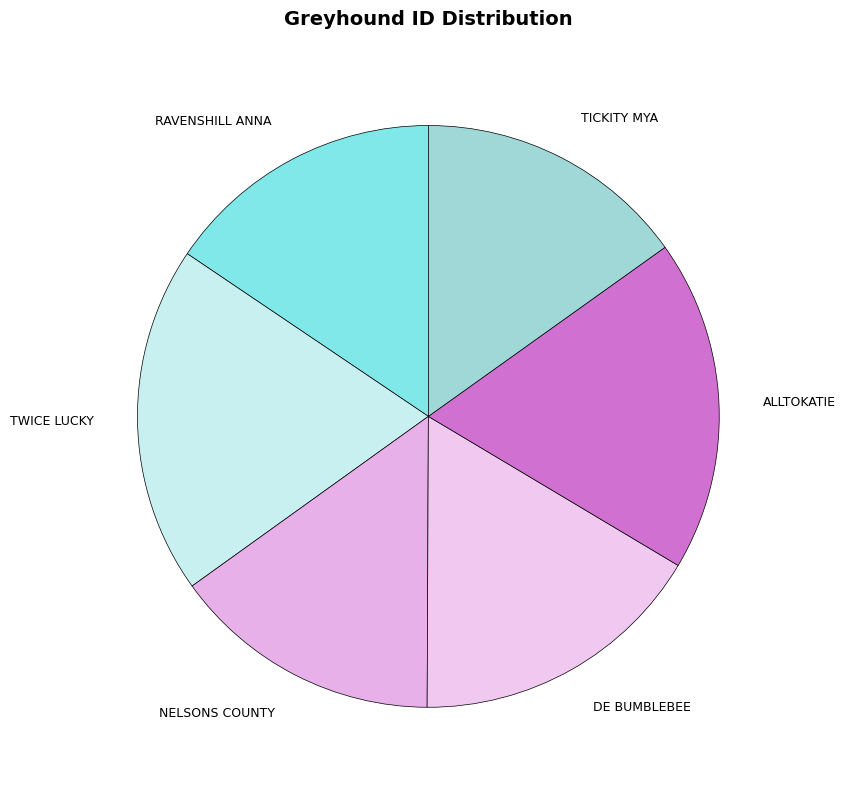

How many segments does this pie chart have?

6